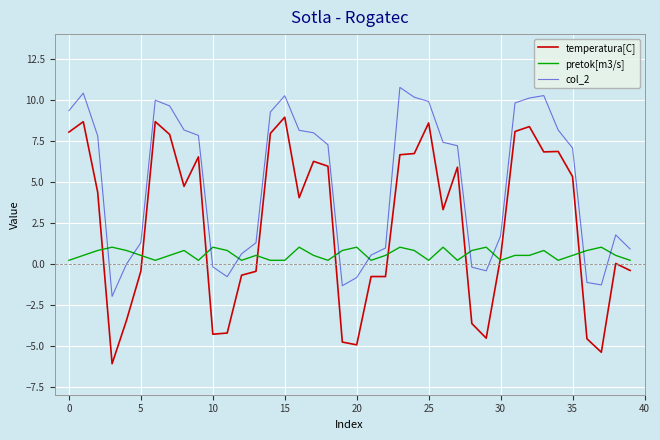

True or false: col_2 and temperatura[C] intersect in this chart.

False